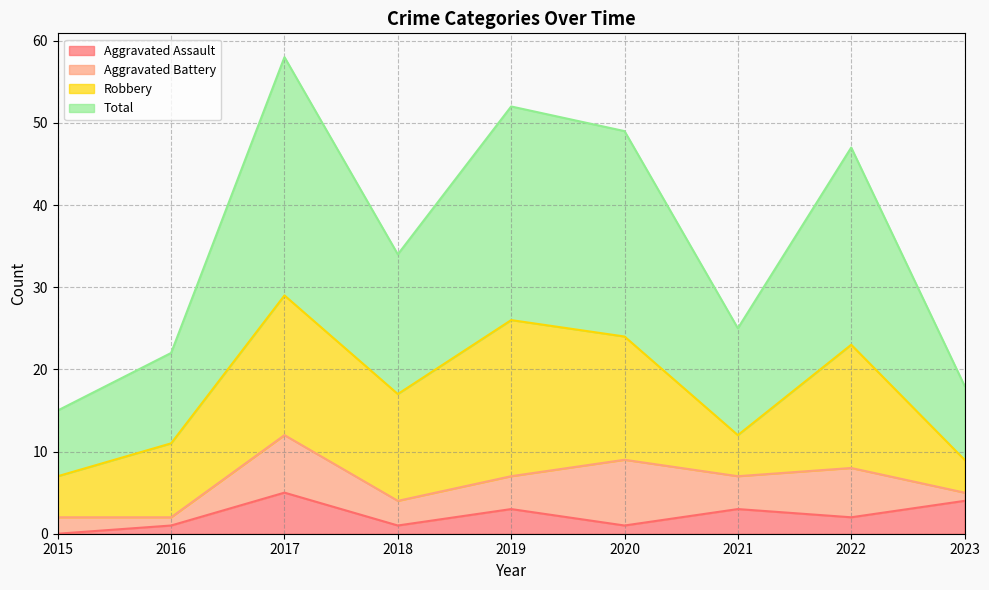

The Total series shows 21 at 2018. True or false?

False